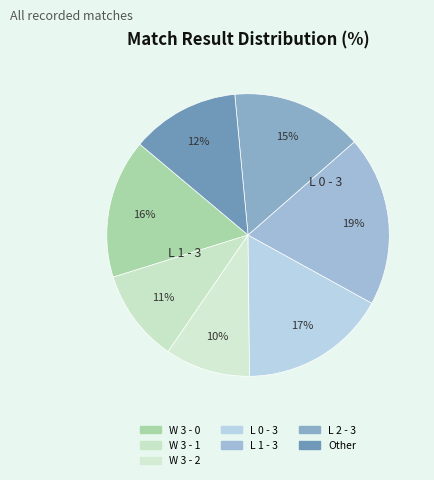

Is there any slice that represents more than half of the pie?

No